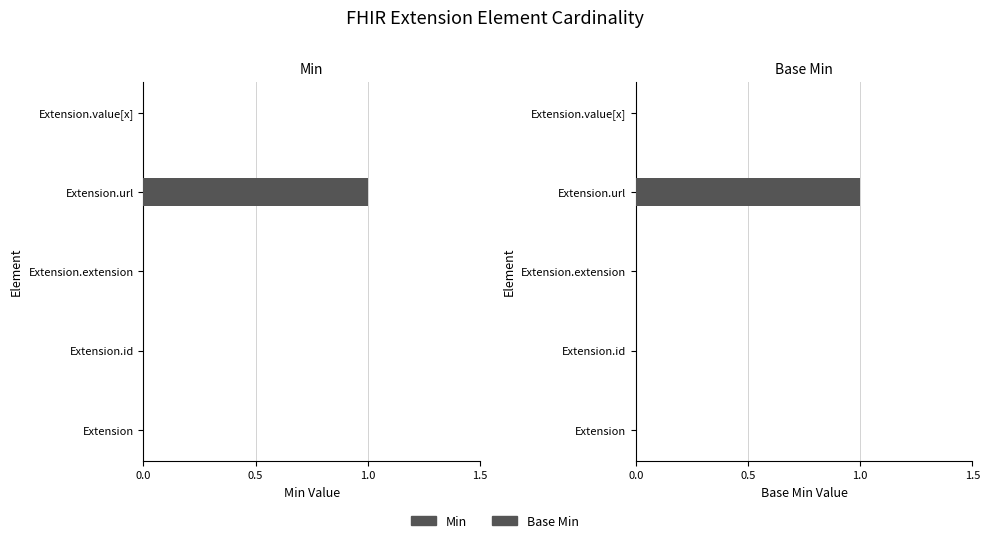

How many values in Min are above zero?

1